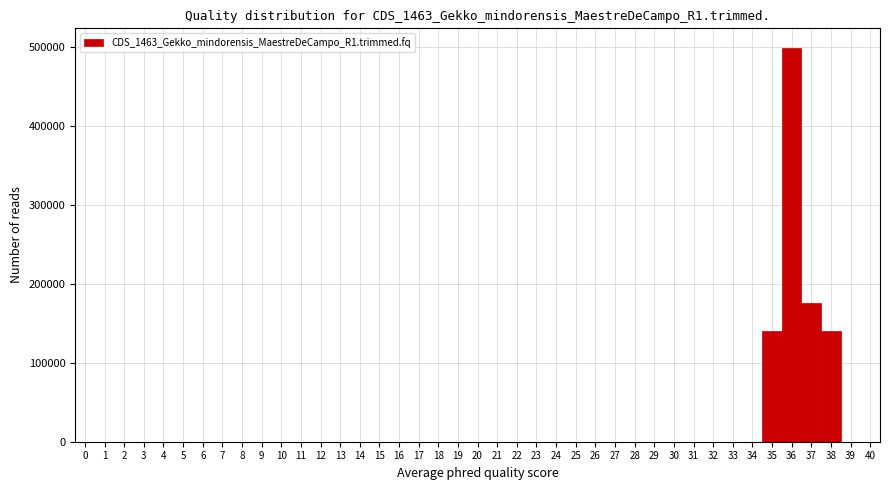

Which range on the x-axis has the tallest bar?

35.5 to 36.5